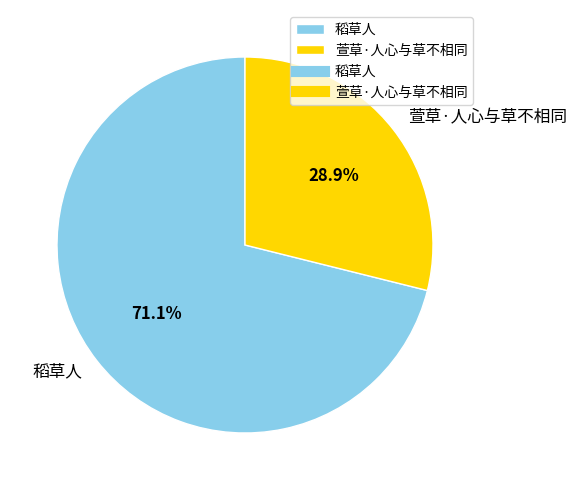

To the nearest percent, what is the difference between the 萱草·人心与草不相同 and 稻草人 slice percentages?

42%